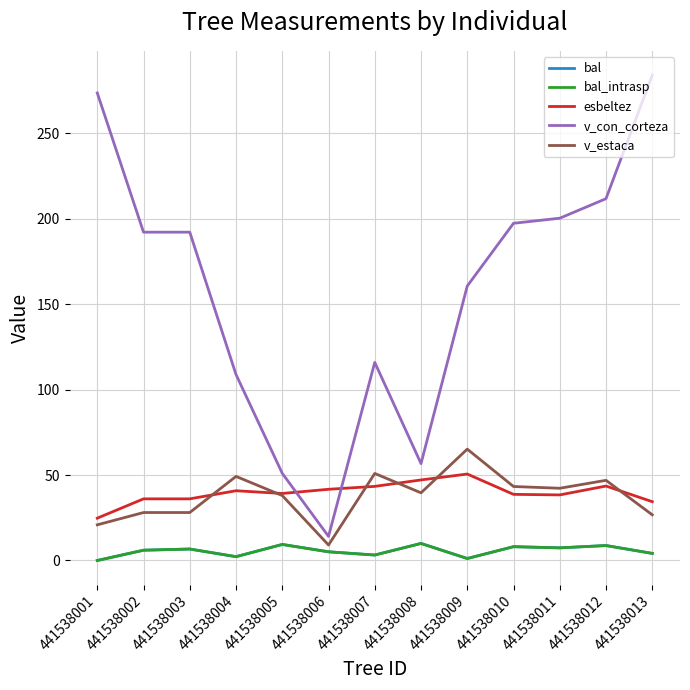

Does the chart display data point markers on the line(s)?

No